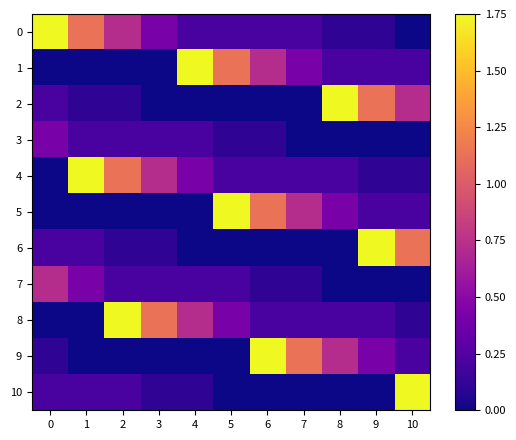

At 5, list the series in order from smallest to largest.

2, 6, 9, 10, 3, 0, 4, 7, 8, 1, 5